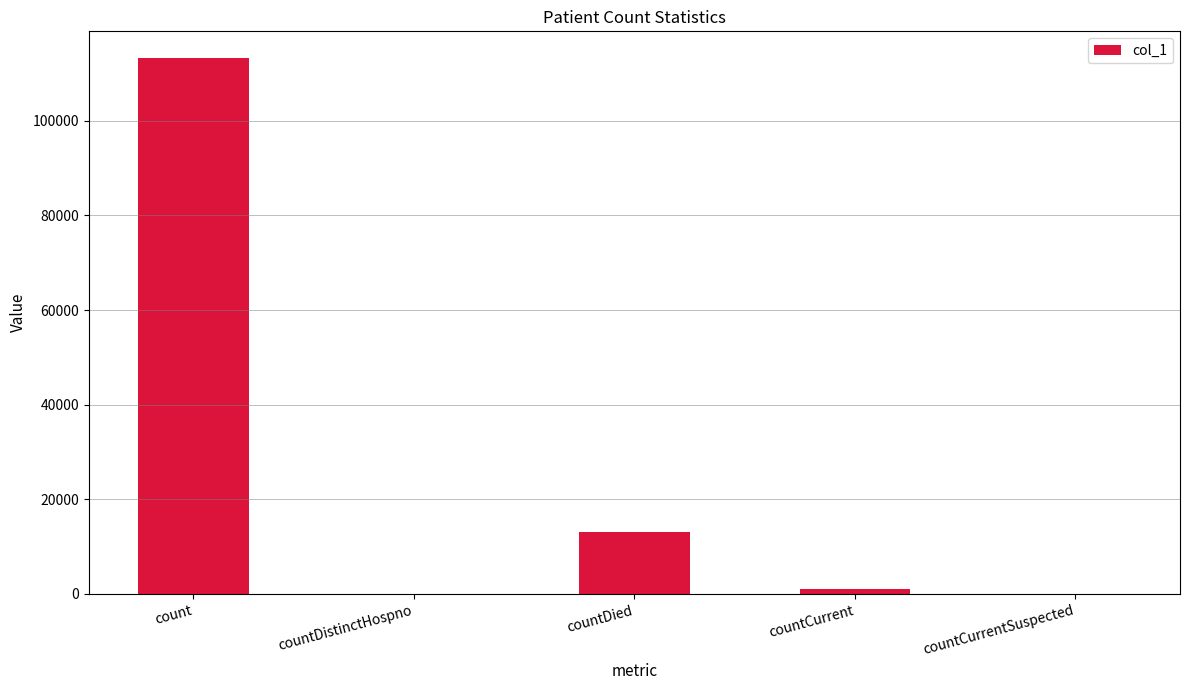

Reading left to right, extract all data points from this chart.

count=113263	countDistinctHospno=0	countDied=13204	countCurrent=992	countCurrentSuspected=0